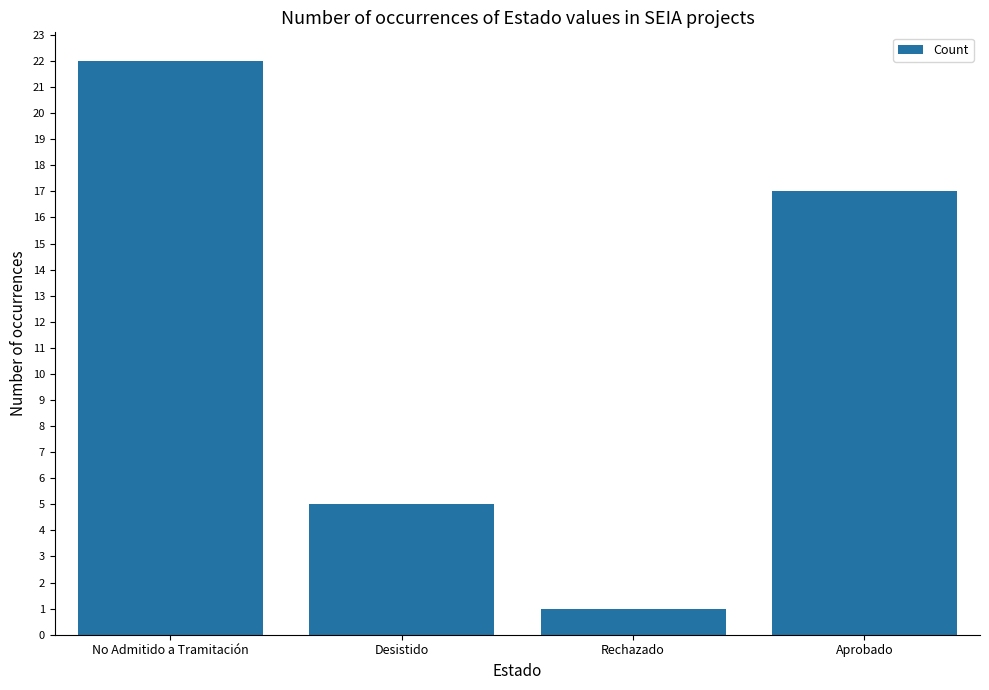

Reading left to right, transcribe all the data shown in this chart.

No Admitido a Tramitación=22	Desistido=5	Rechazado=1	Aprobado=17